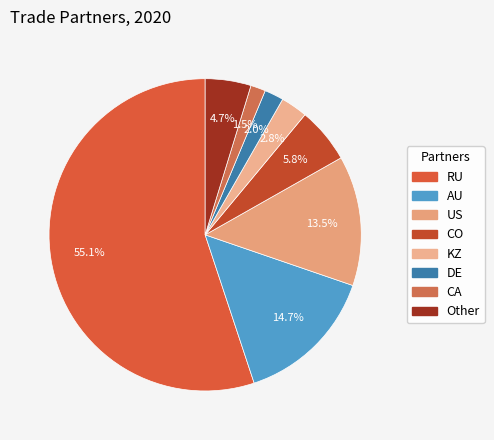

Is it true that US is 13% of the pie?

True